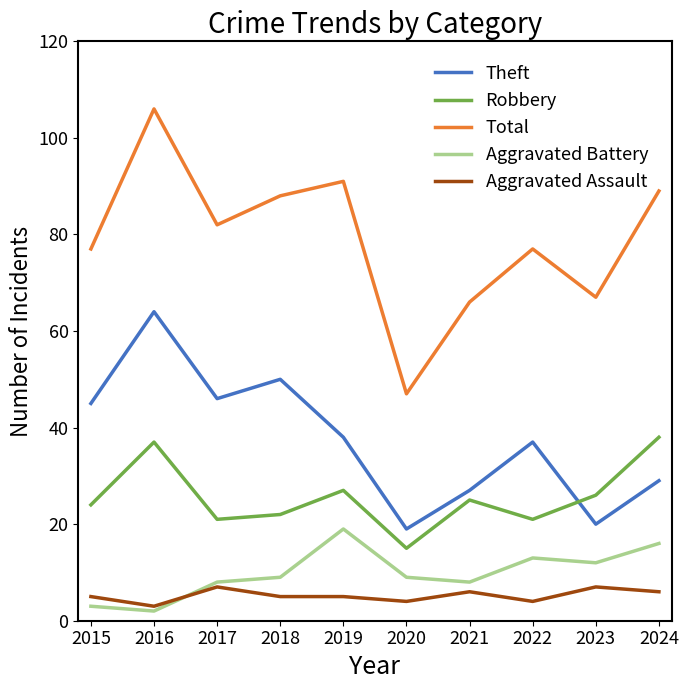

Reading right to left, what are all the values shown in this chart?

Theft: 29	20	37	27	19	38	50	46	64	45
Robbery: 38	26	21	25	15	27	22	21	37	24
Total: 89	67	77	66	47	91	88	82	106	77
Aggravated Battery: 16	12	13	8	9	19	9	8	2	3
Aggravated Assault: 6	7	4	6	4	5	5	7	3	5